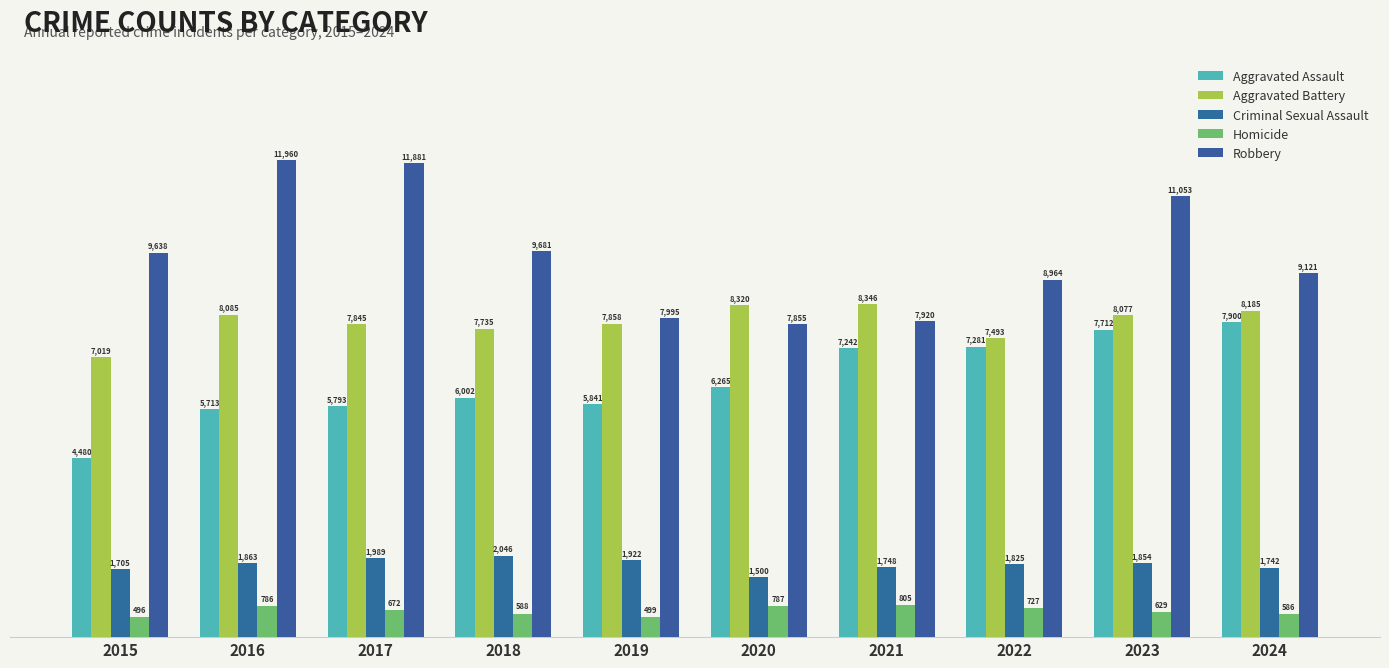

What is the value of the Aggravated Assault bar at the 8th from the left?

7281